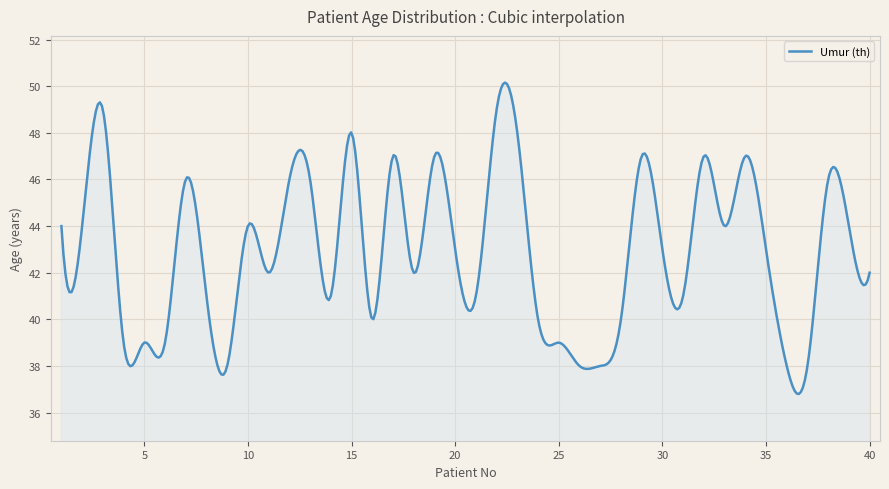

What is the maximum value shown in the chart?

50.2